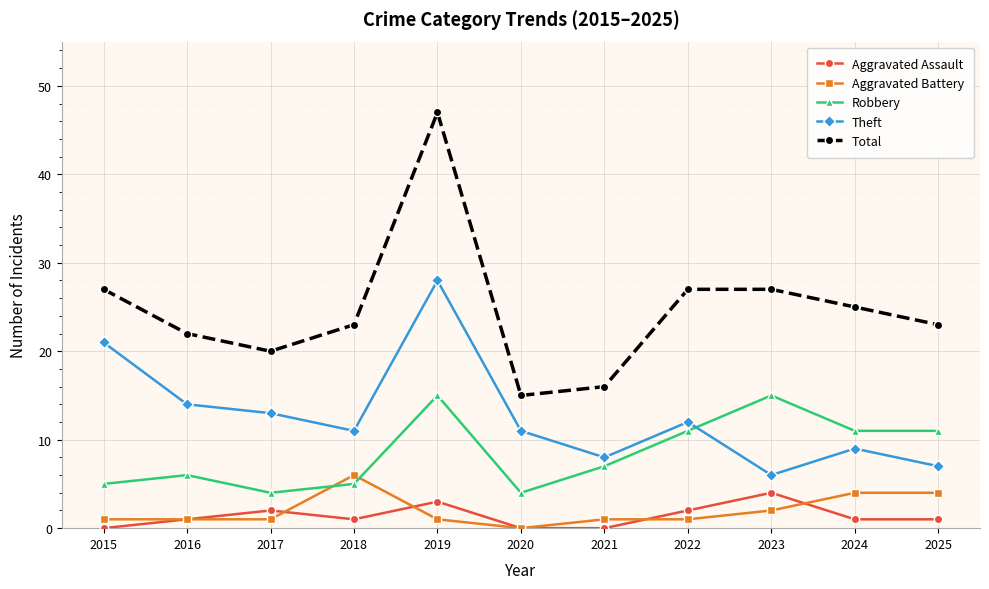

Which series has the widest spread of values?

Total